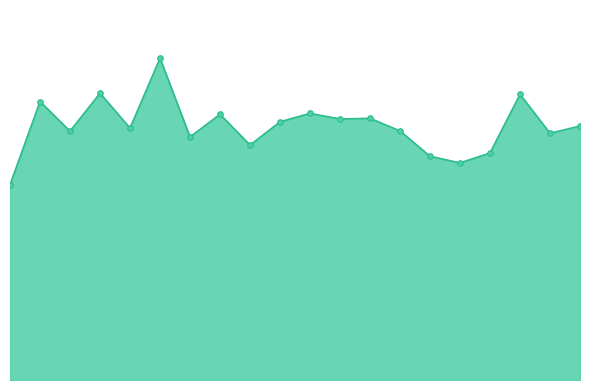

Does the chart have visible grid lines?

No